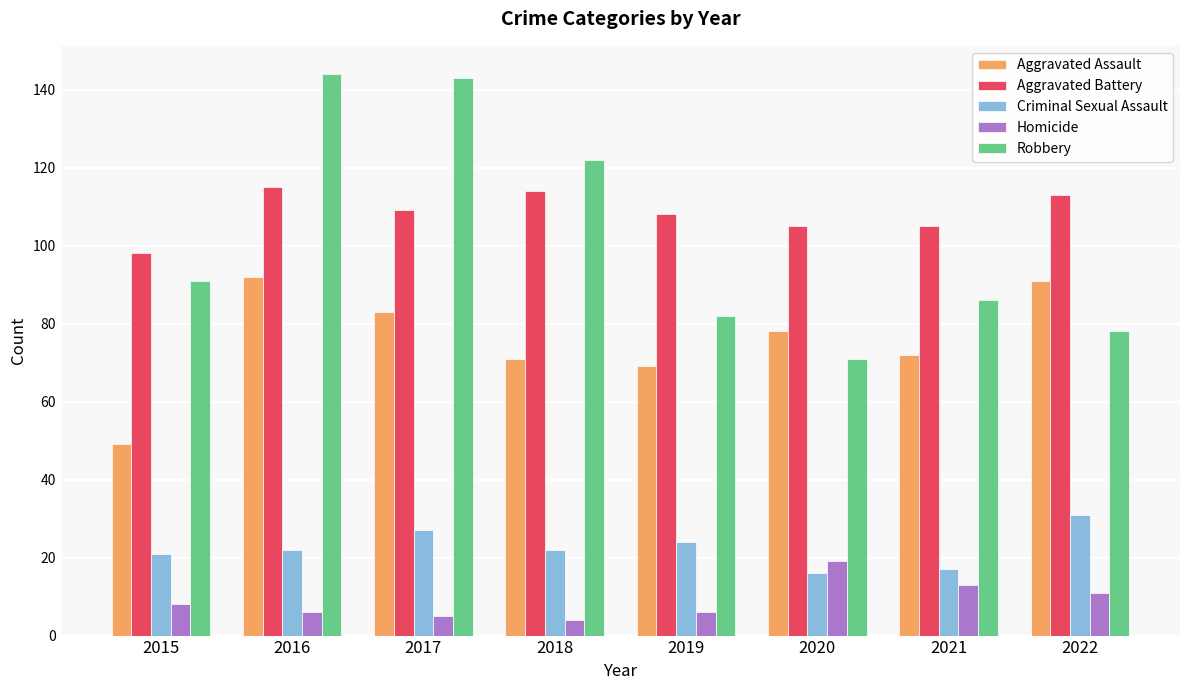

What is the value of the Aggravated Assault bar at the 7th from the left?

72